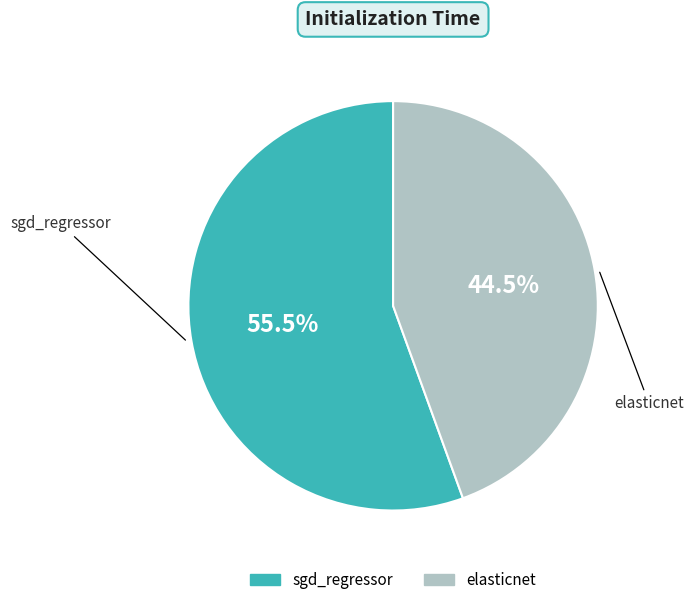

Between sgd_regressor and elasticnet, which is larger?

sgd_regressor